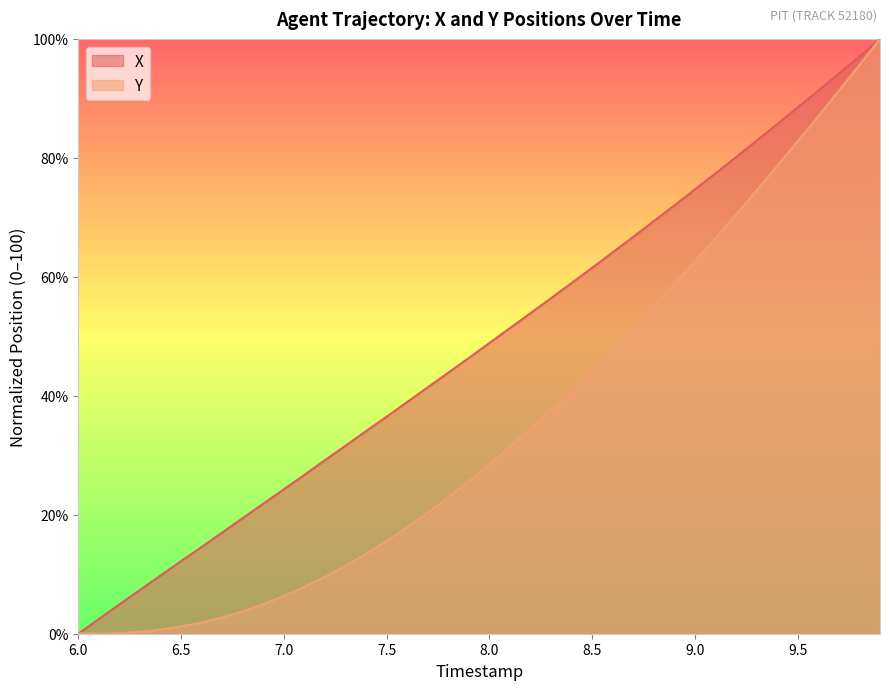

How many series are shown in this chart?

2